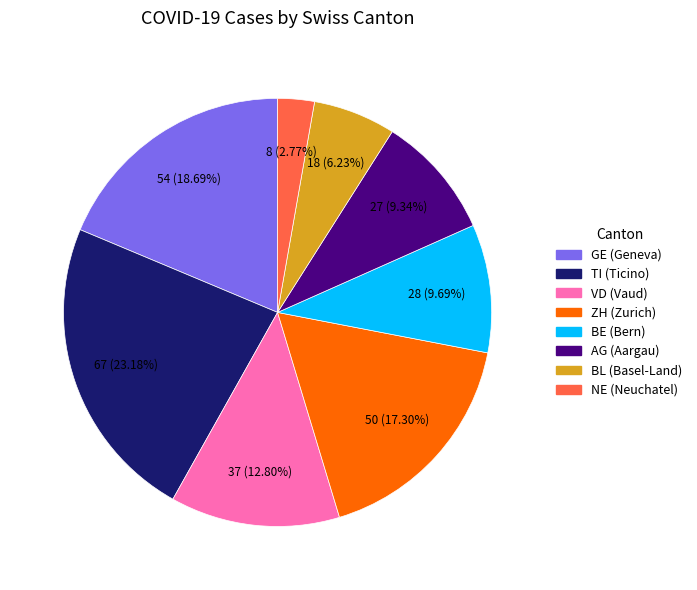

Which category has the smallest portion of the pie?

NE (Neuchatel)